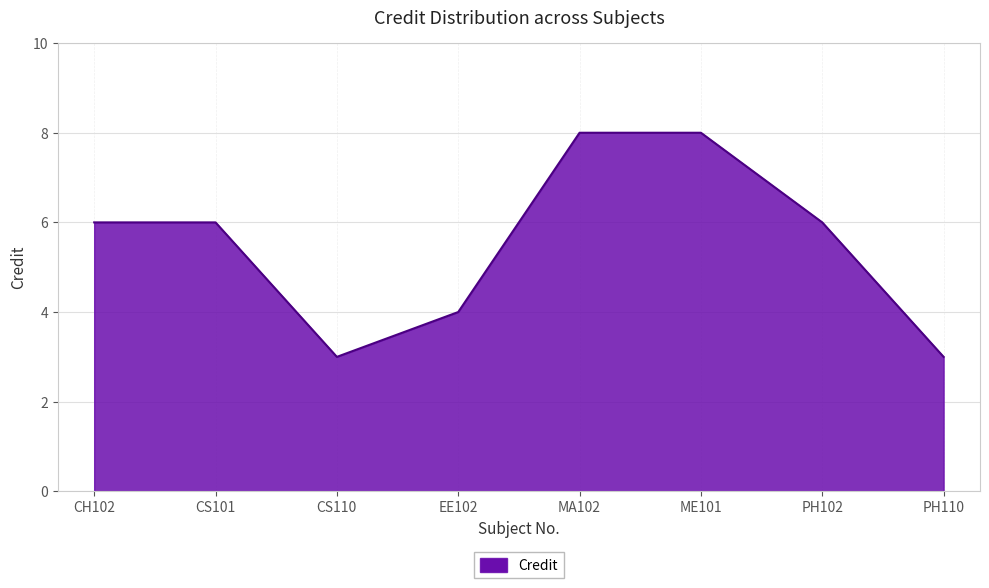

How many lines are shown in the chart?

1